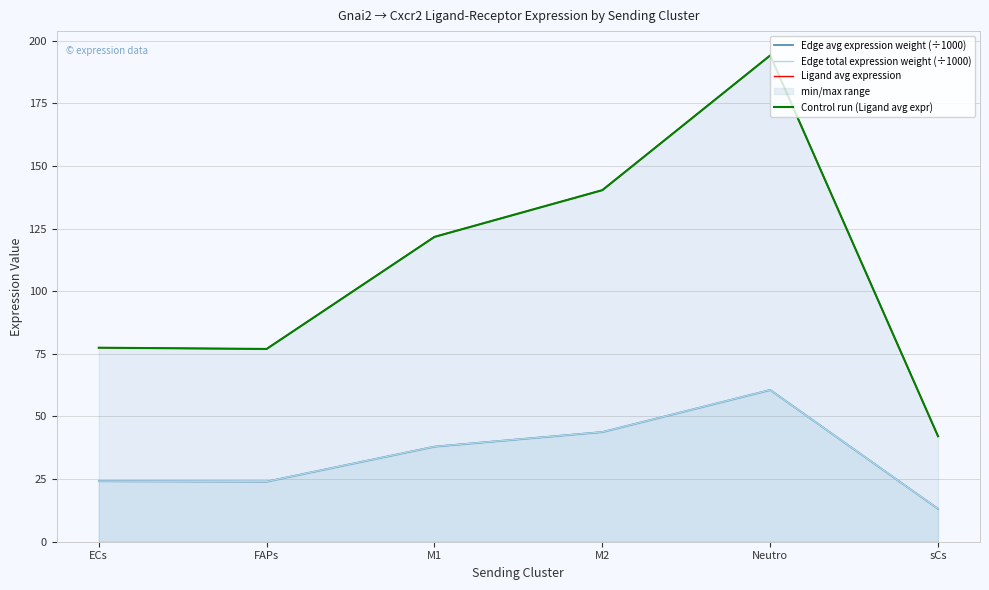

True or false: Control run (Ligand avg expr) and Edge avg expression weight (÷1000) intersect in this chart.

False